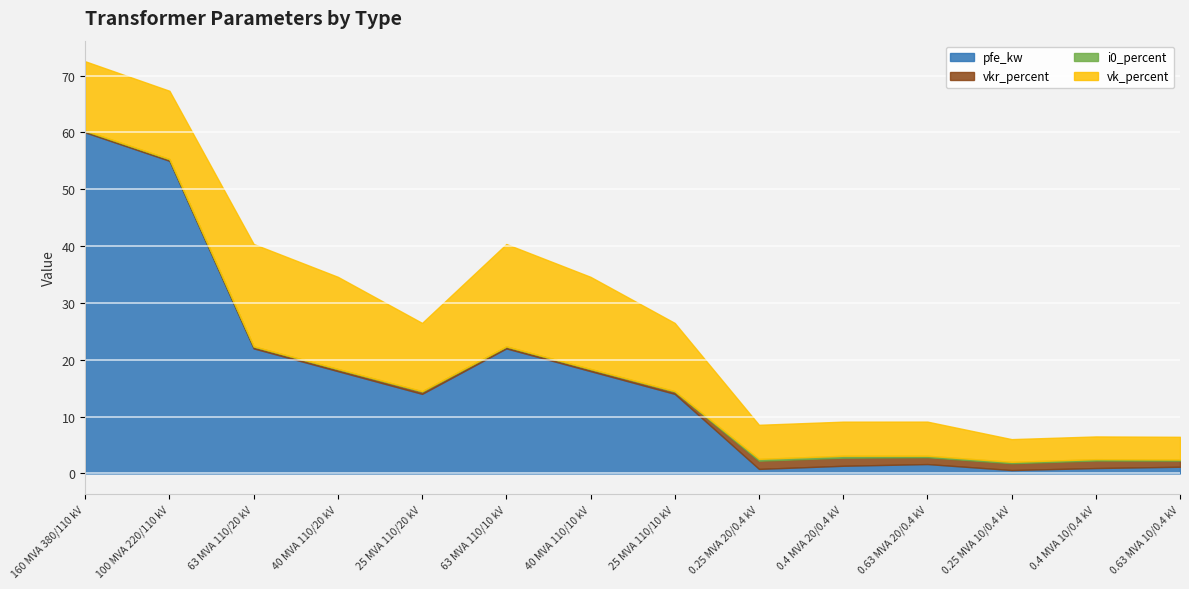

What is the value of the vkr_percent point at the 13th from the left?

1.3